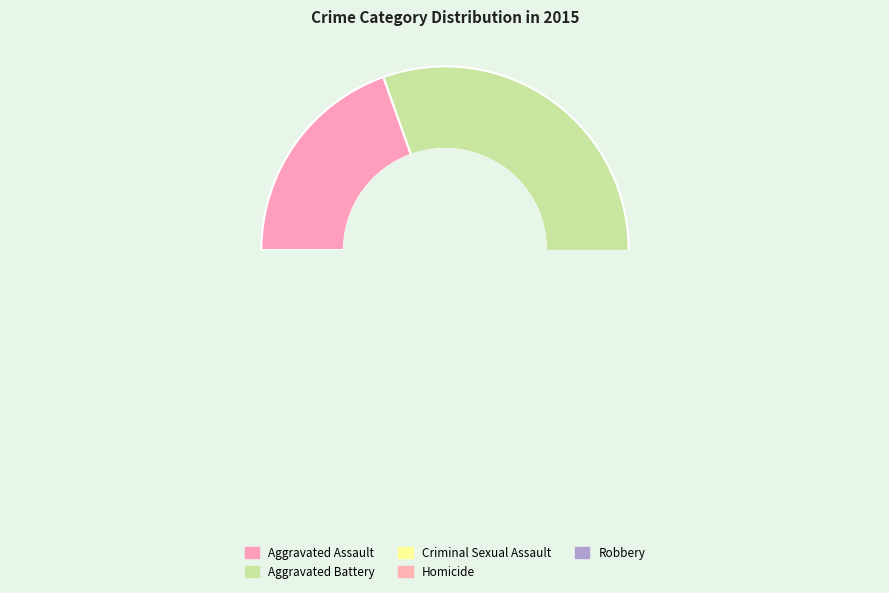

Is it true that Aggravated Assault is 29% of the pie?

False